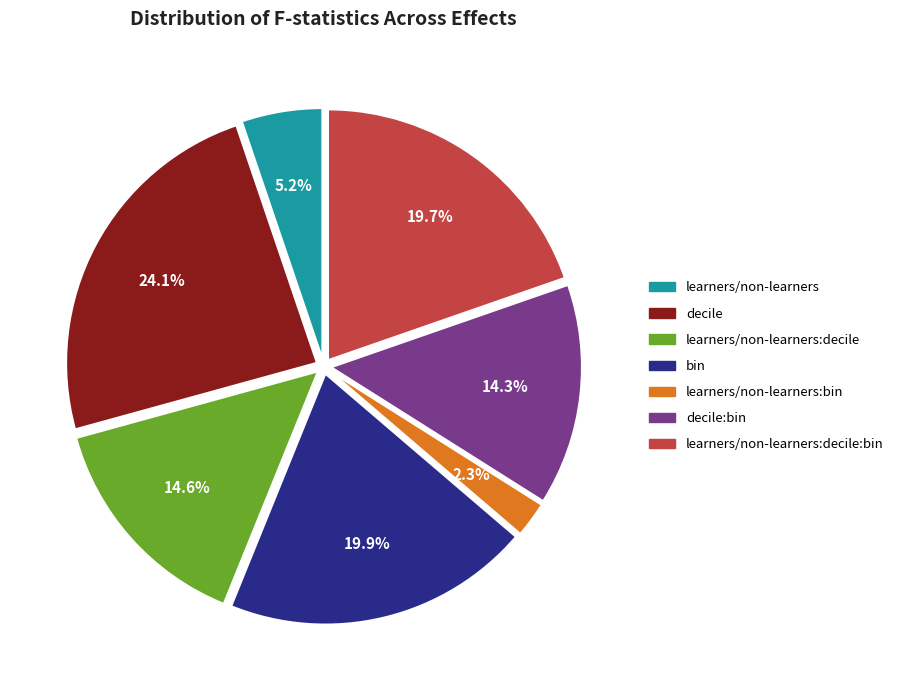

To the nearest percent, what is the difference between the learners/non-learners and decile:bin slice percentages?

9%